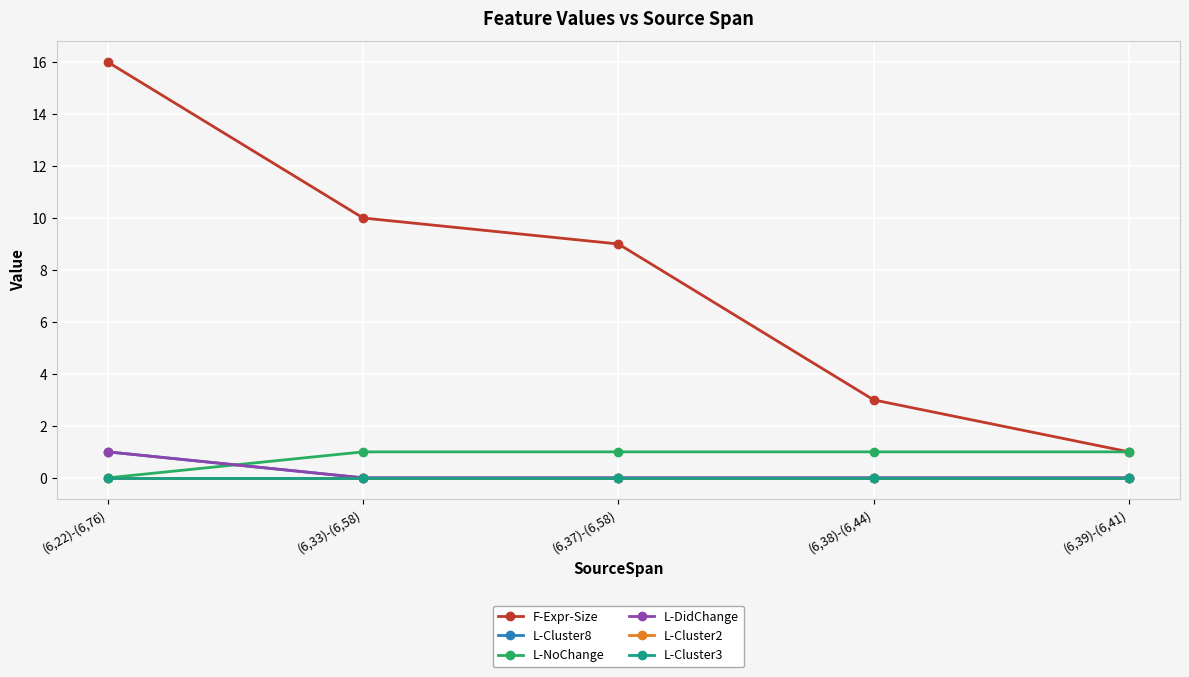

At which category is the sum across all series the highest?

(6,22)-(6,76)